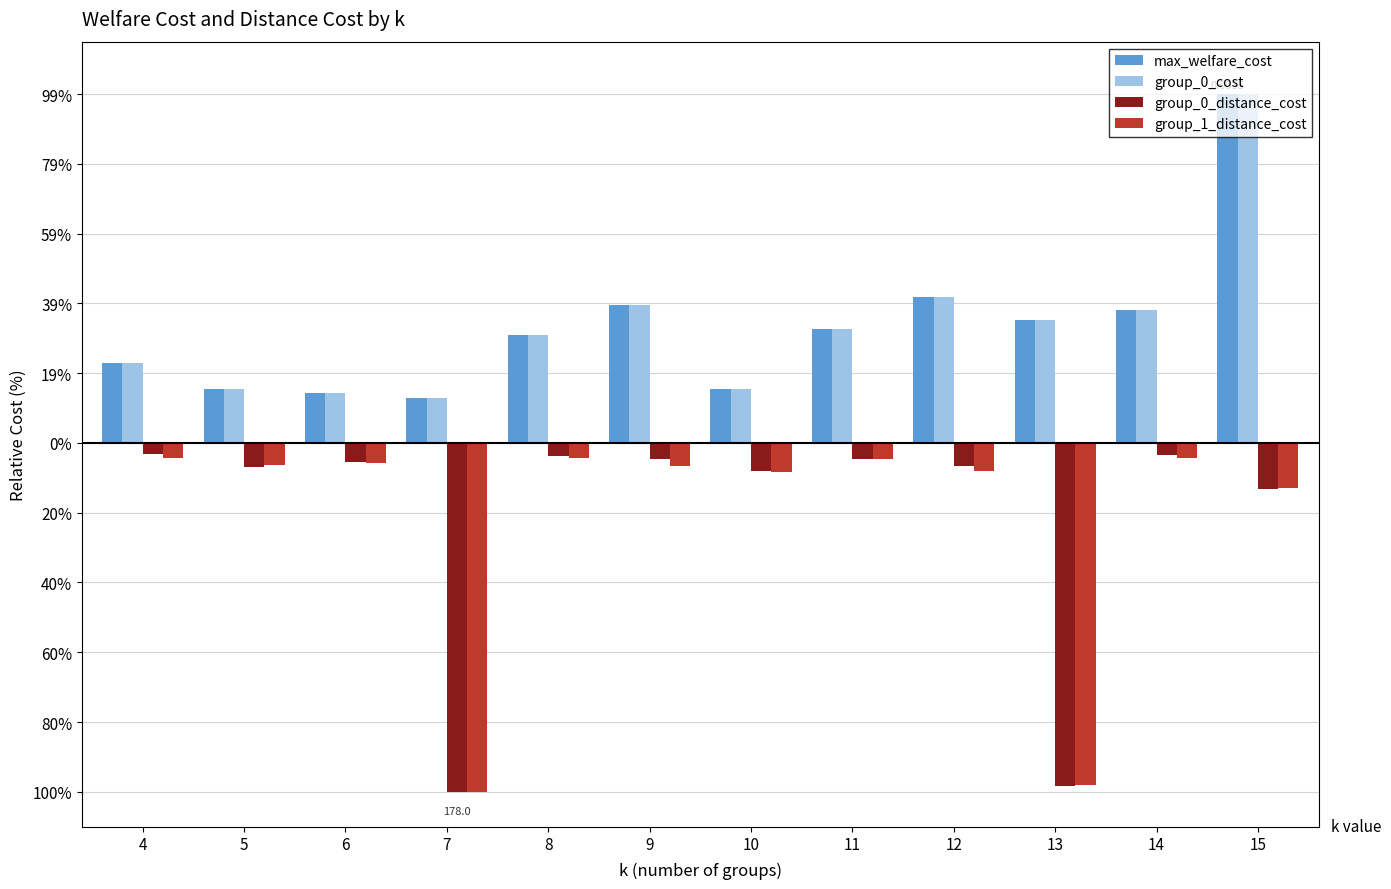

Reading right to left, list all the values displayed in this chart.

max_welfare_cost: 1.0	0.4	0.4	0.4	0.3	0.2	0.4	0.3	0.1	0.1	0.2	0.2
group_0_cost: 1.0	0.4	0.4	0.4	0.3	0.2	0.4	0.3	0.1	0.1	0.2	0.2
group_0_distance_cost: -0.1	-0.0	-1.0	-0.1	-0.0	-0.1	-0.0	-0.0	-1.0	-0.1	-0.1	-0.0
group_1_distance_cost: -0.1	-0.0	-1.0	-0.1	-0.0	-0.1	-0.1	-0.0	-1.0	-0.1	-0.1	-0.0